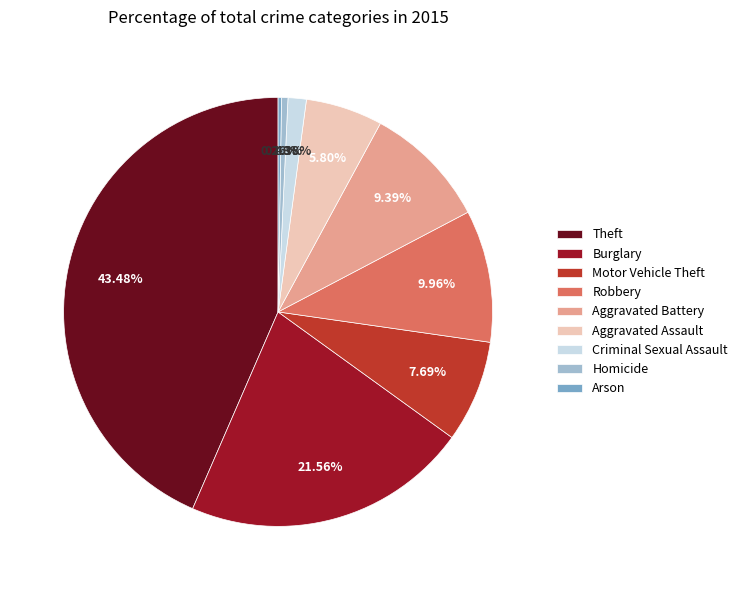

To the nearest percent, what is the average slice percentage?

11%